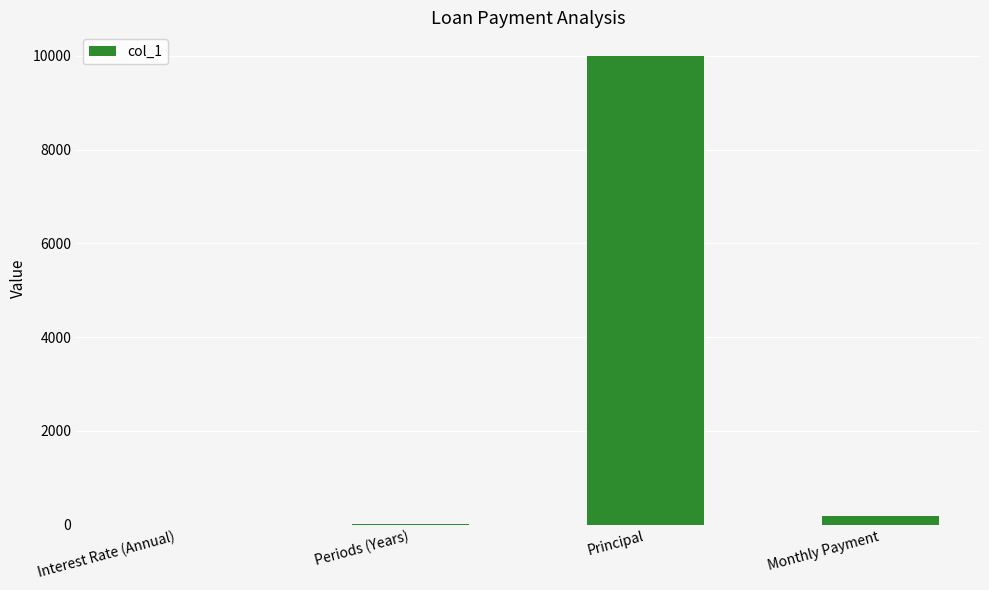

Is it true that the value at Periods (Years) is 5.0?

True